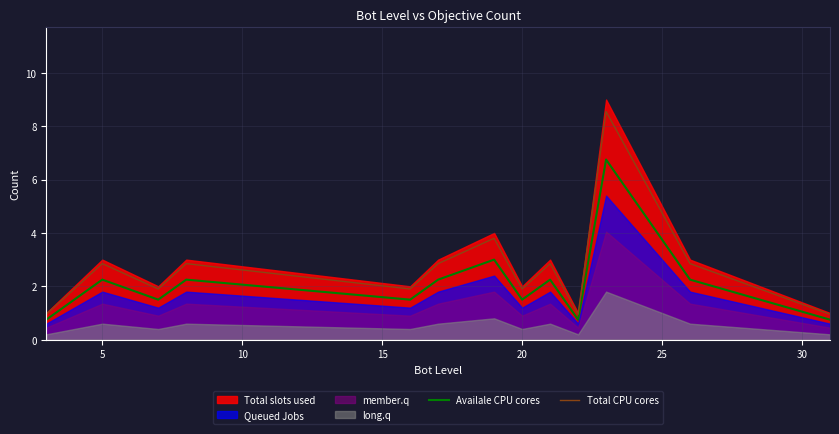

True or false: Availale CPU cores has a value of 2.2 at 5.

True